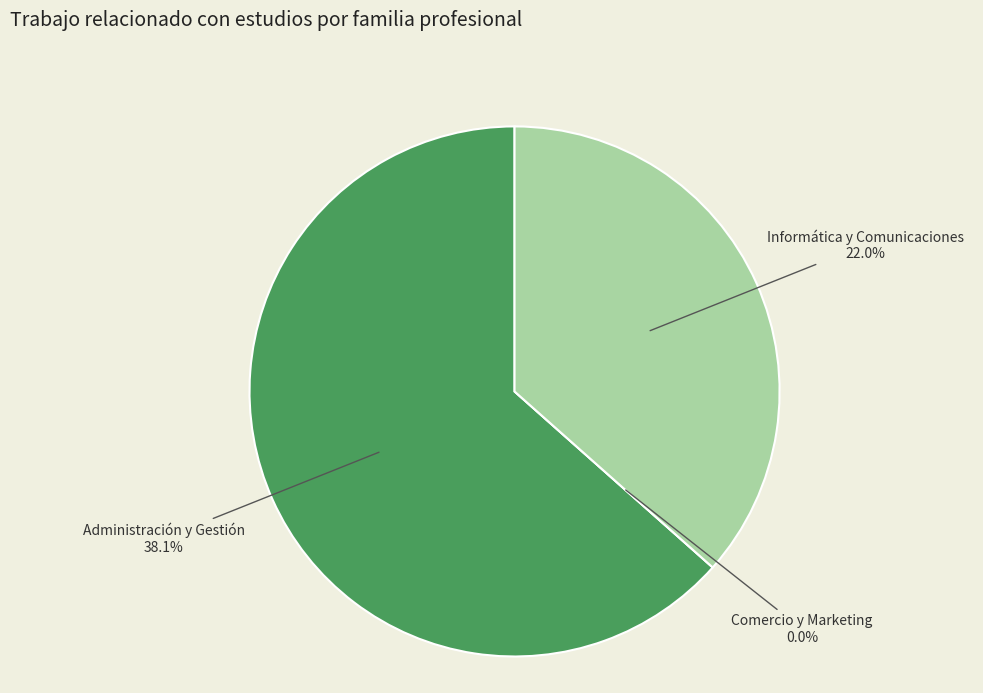

True or false: Comercio y Marketing accounts for 0% of the total.

True